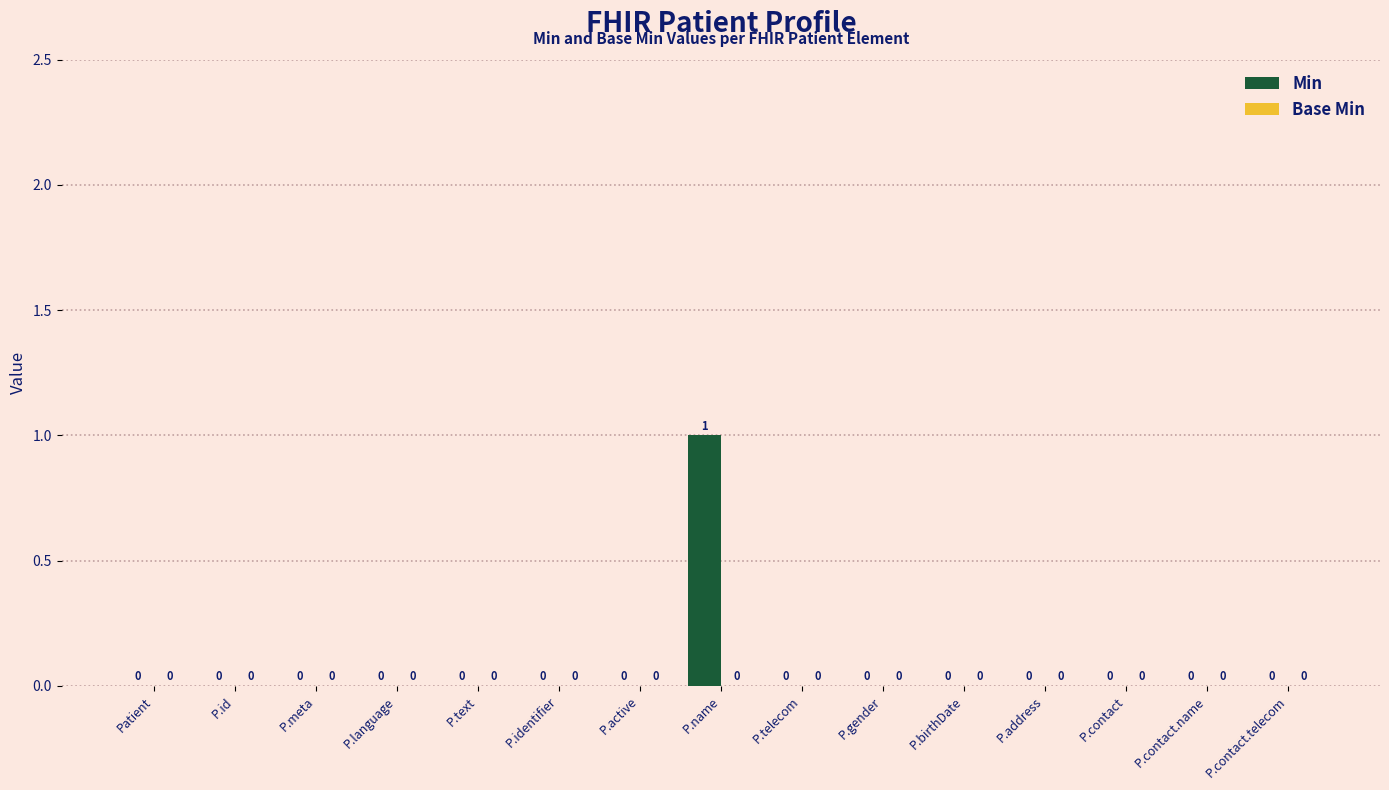

Are the bars horizontal?

No